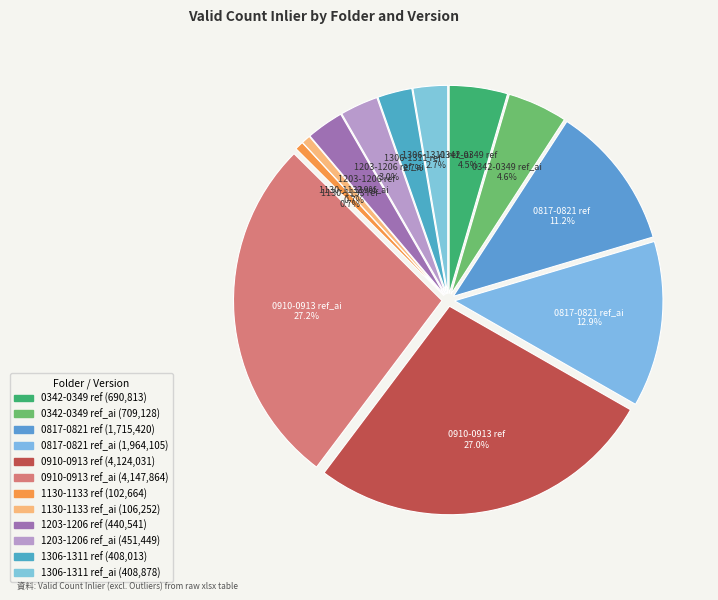

Is there a majority slice in this chart?

No